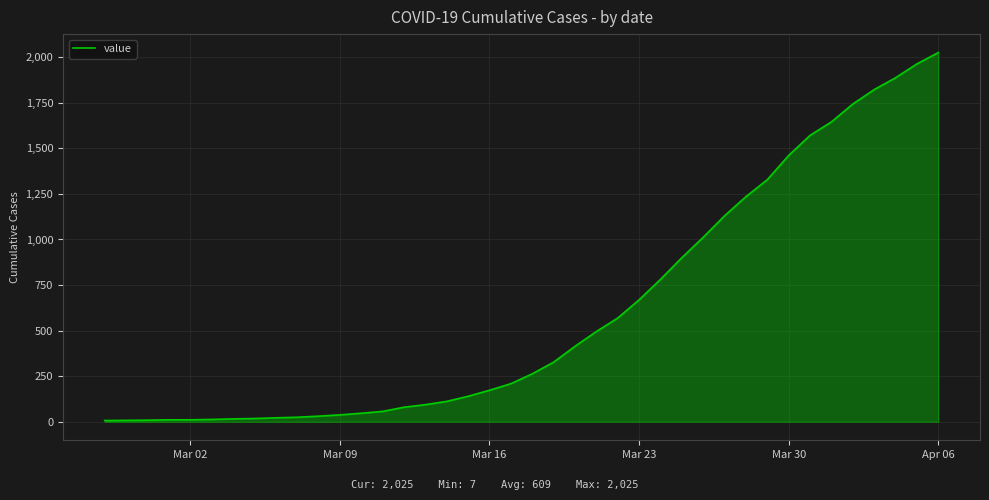

What is the difference between the maximum and minimum values?

2018